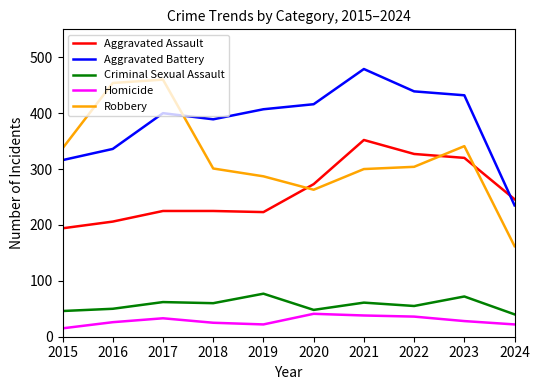

What is the maximum value shown in the chart?

479